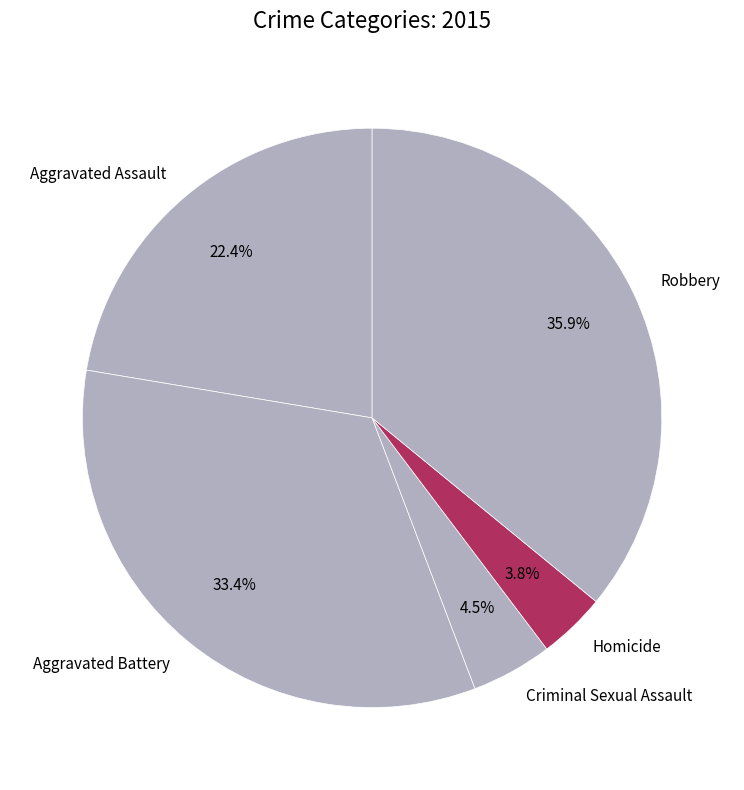

True or false: Aggravated Assault accounts for 32% of the total.

False